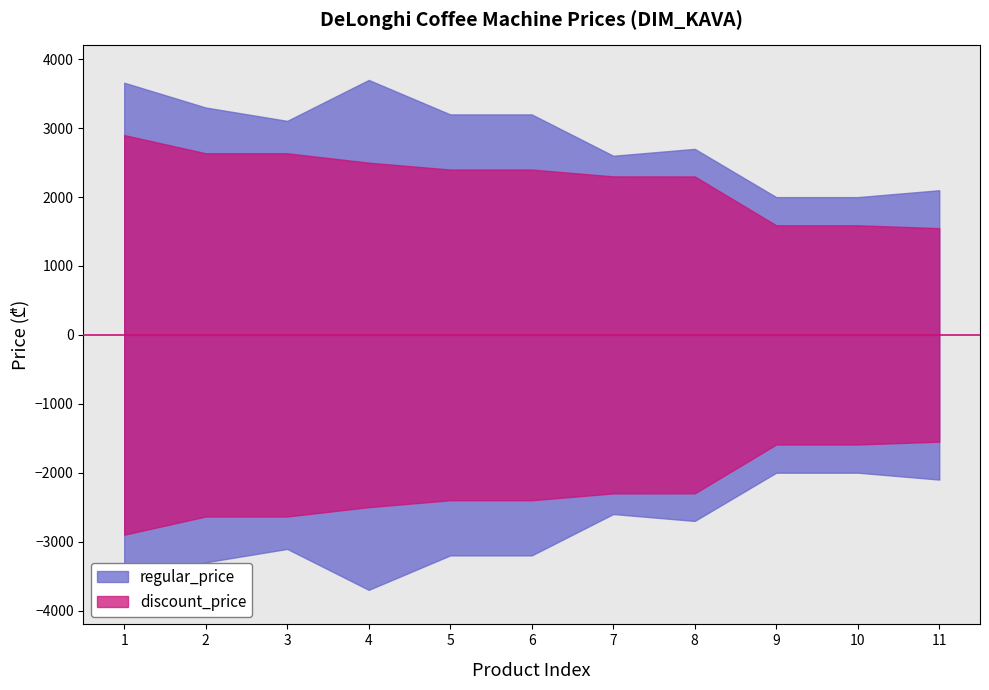

What is the minimum value for regular_price?

1999